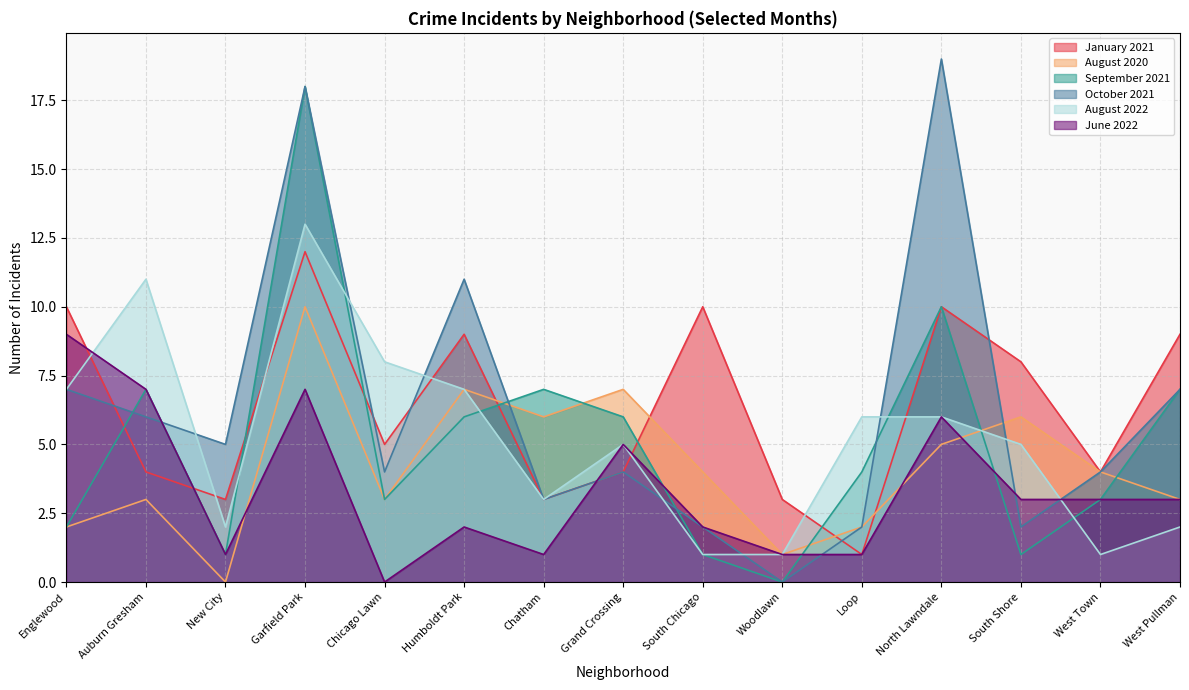

Where is June 2022 nearest to the value 6?

North Lawndale